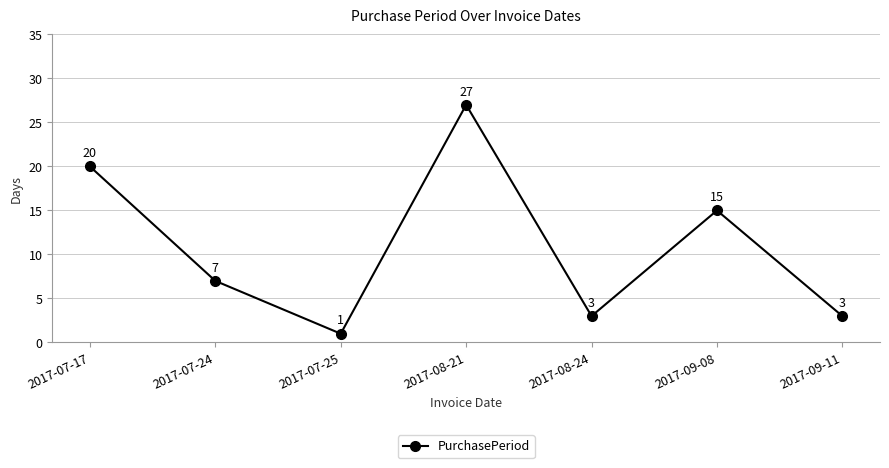

How many interior local valleys (lower than both neighbors) does the data have?

2